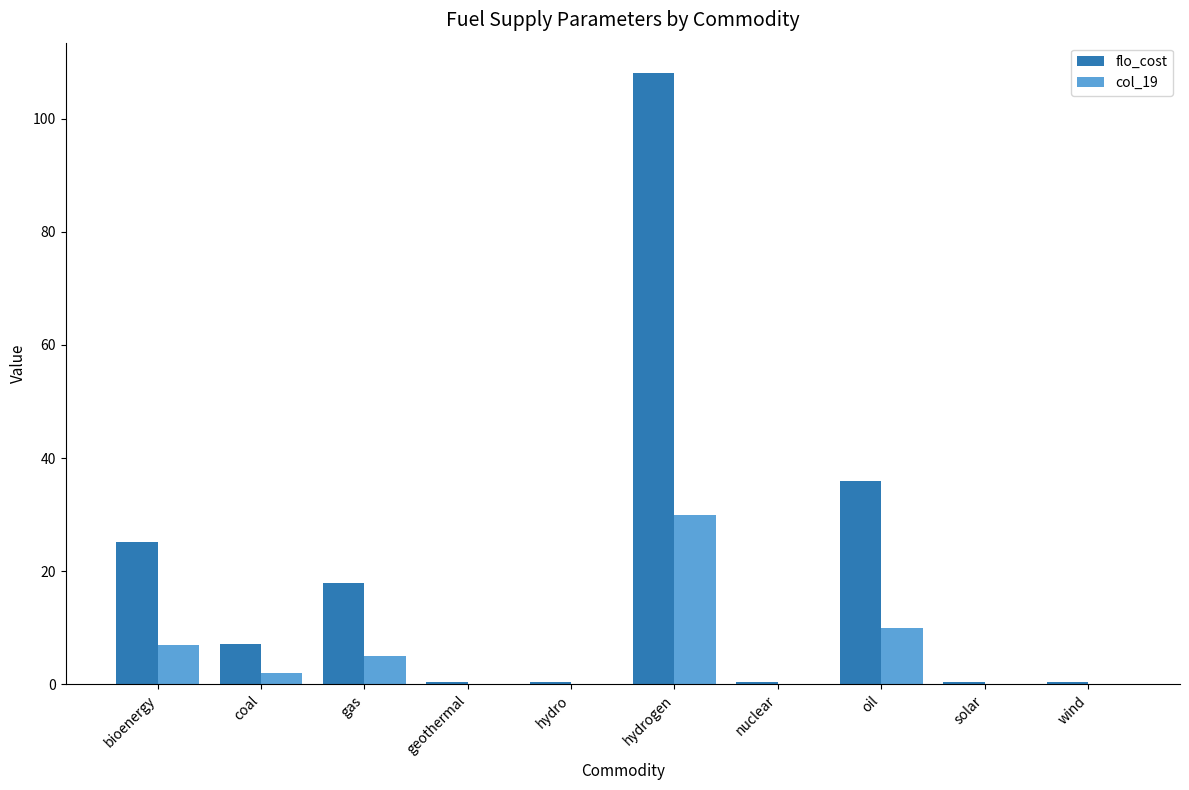

Reading right to left, list all the values displayed in this chart.

flo_cost: 0.4	0.4	36.0	0.4	108.0	0.4	0.4	18.0	7.2	25.2
col_19: 0.1	0.1	10.0	0.1	30.0	0.1	0.1	5.0	2.0	7.0